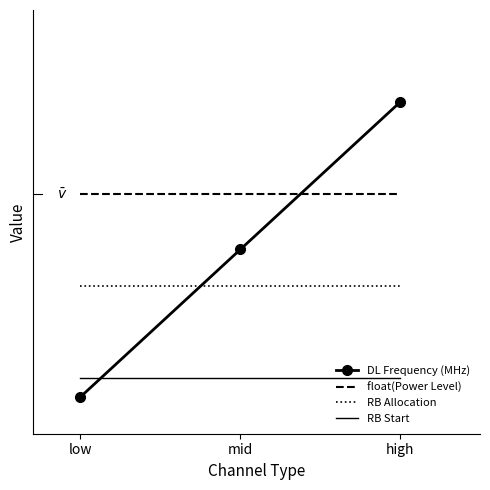

Which category has the highest value in the RB Allocation series?

low